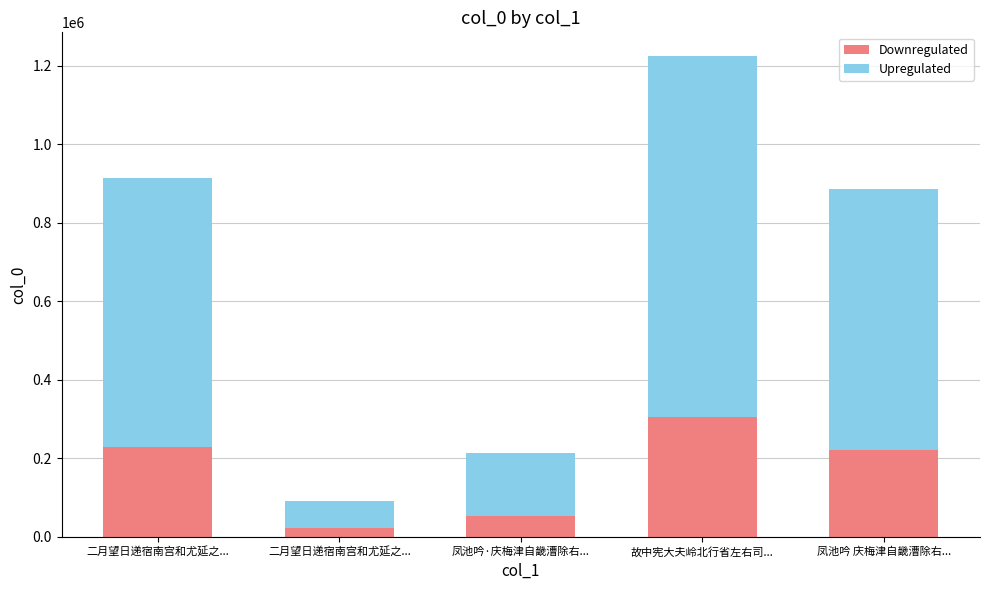

Which series changed the most between 凤池吟·庆梅津自畿漕除右... and 凤池吟 庆梅津自畿漕除右...?

Upregulated